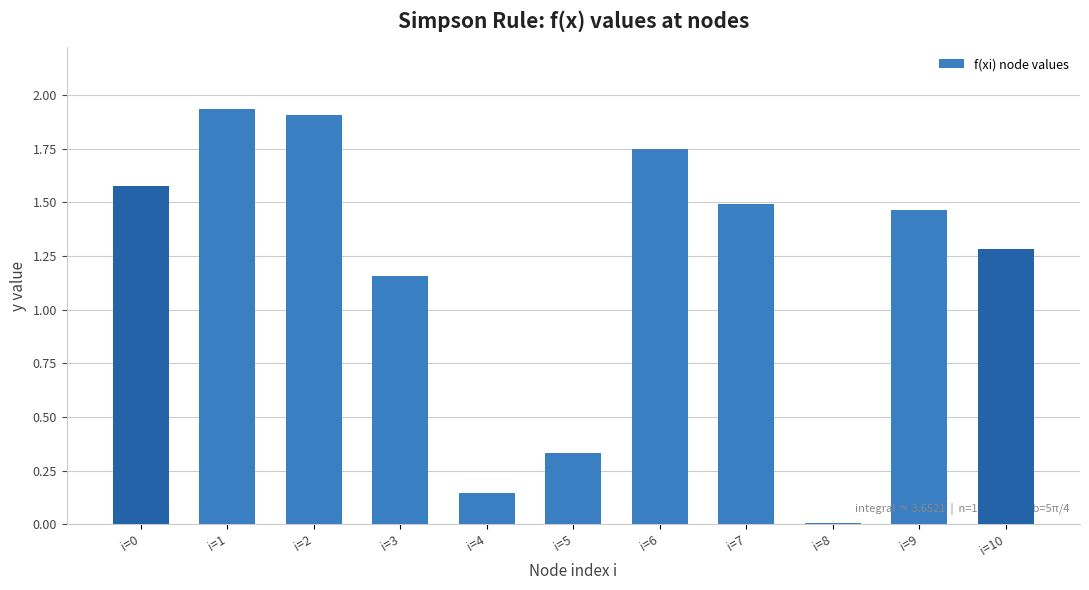

The value at i=7 is 1.5. True or false?

True